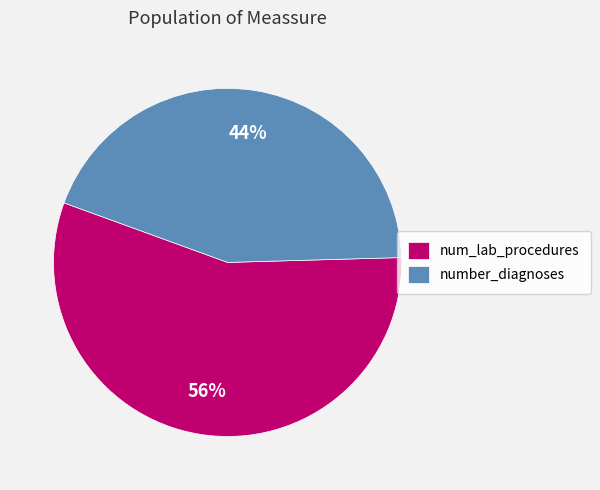

Approximately how many times larger is the value at number_diagnoses compared to num_lab_procedures?

0.8